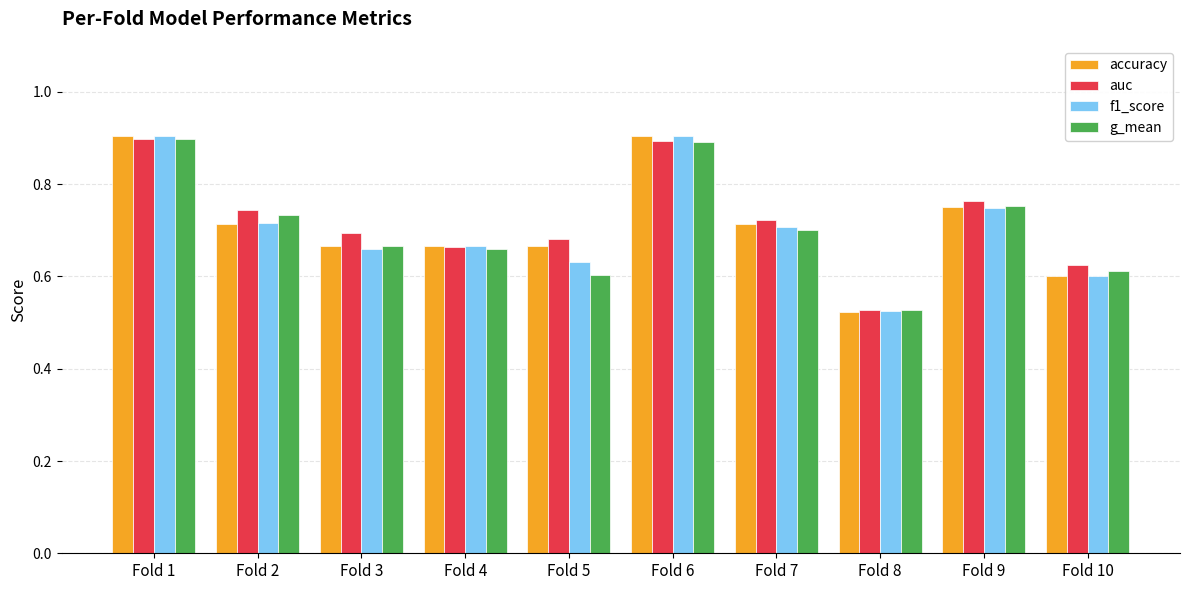

Which series changed the most between Fold 1 and Fold 8?

accuracy